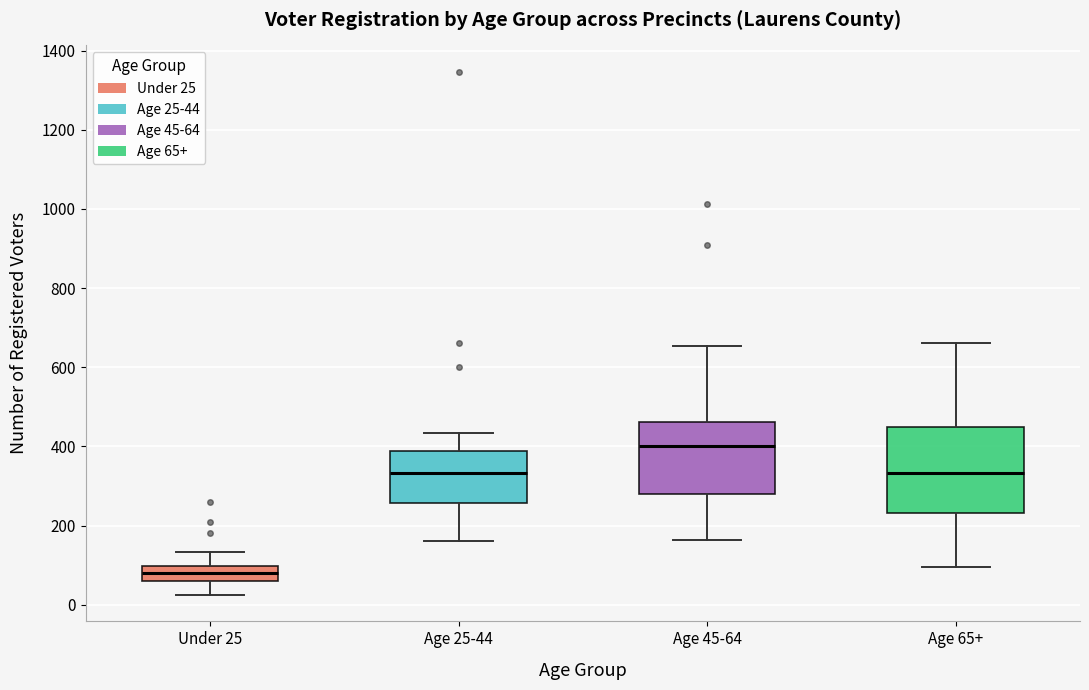

Where is the upper edge of the box for Age 65+ on the y-axis? The values are not printed on the chart, so give them approximately, as read against the axis.

440